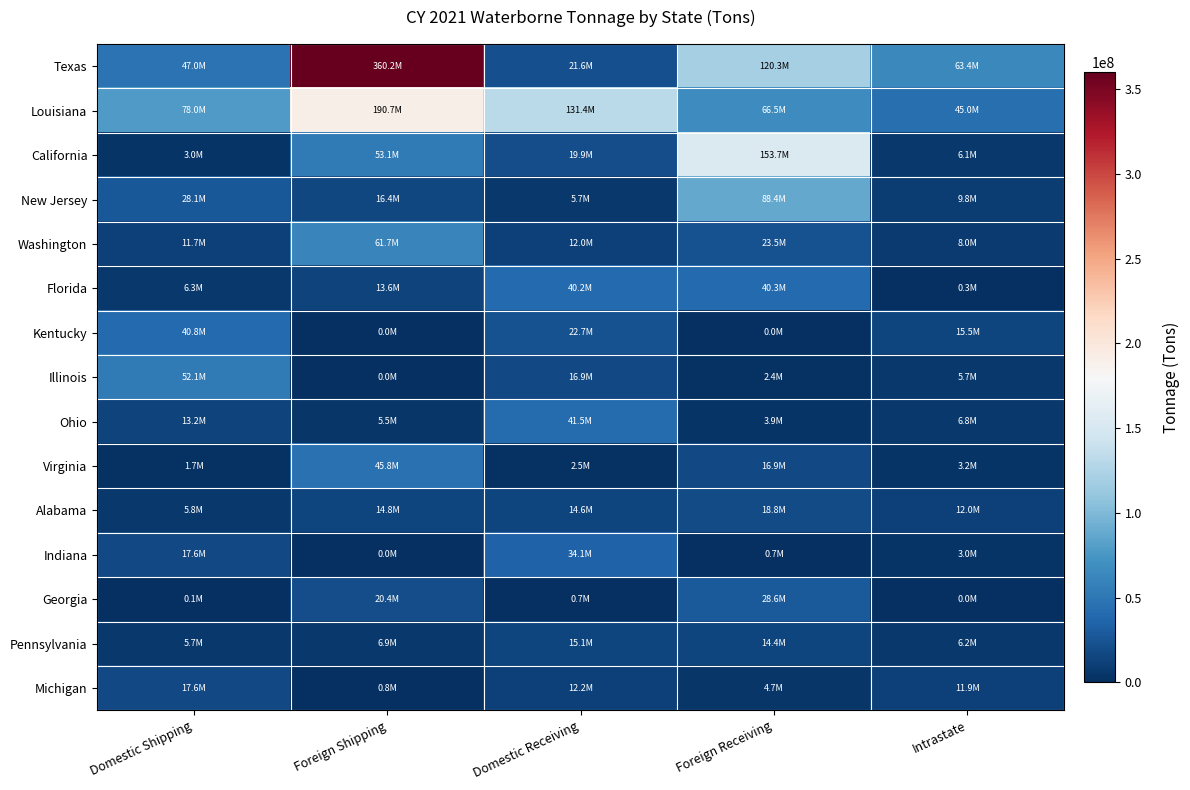

At which category does the chart reach its minimum across all series?

Foreign Shipping